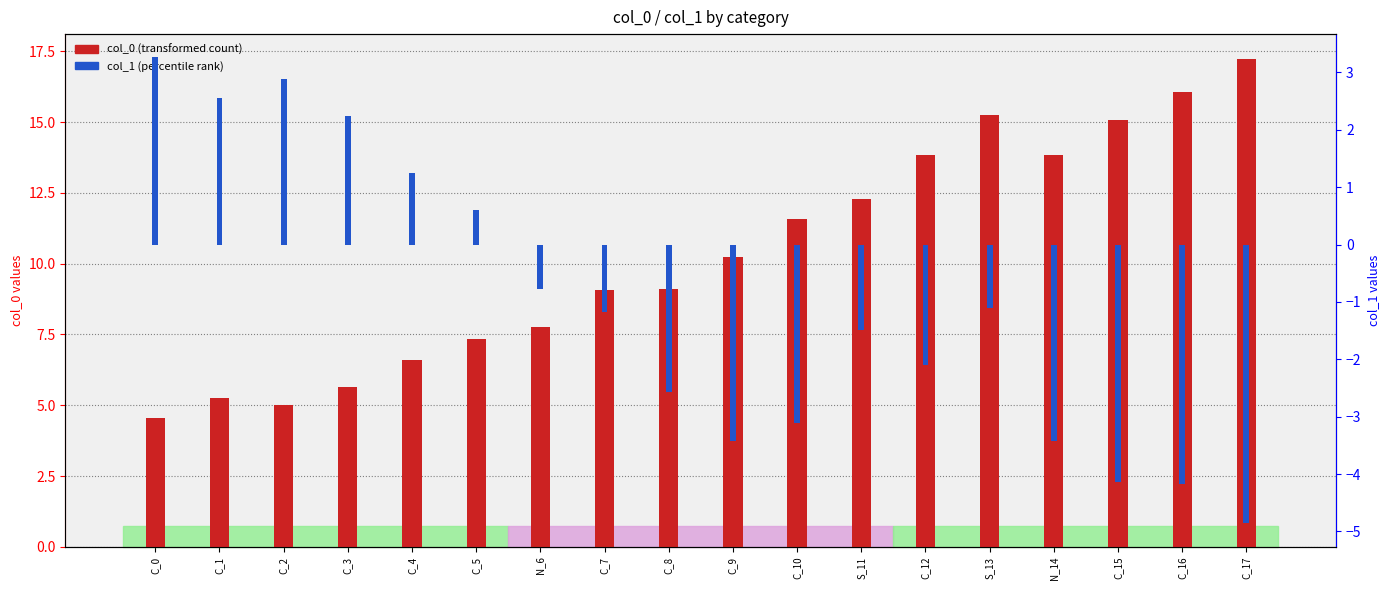

Reading left to right, list all the values displayed in this chart.

col_0 (transformed count): C_0=4.6	C_1=5.3	C_2=5.0	C_3=5.7	C_4=6.6	C_5=7.4	N_6=7.8	C_7=9.1	C_8=9.1	C_9=10.2	C_10=11.6	S_11=12.3	C_12=13.8	S_13=15.3	N_14=13.9	C_15=15.1	C_16=16.0	C_17=17.2
col_1 (percentile rank): C_0=3.3	C_1=2.6	C_2=2.9	C_3=2.2	C_4=1.2	C_5=0.6	N_6=-0.8	C_7=-1.2	C_8=-2.6	C_9=-3.4	C_10=-3.1	S_11=-1.5	C_12=-2.1	S_13=-1.1	N_14=-3.4	C_15=-4.1	C_16=-4.2	C_17=-4.9